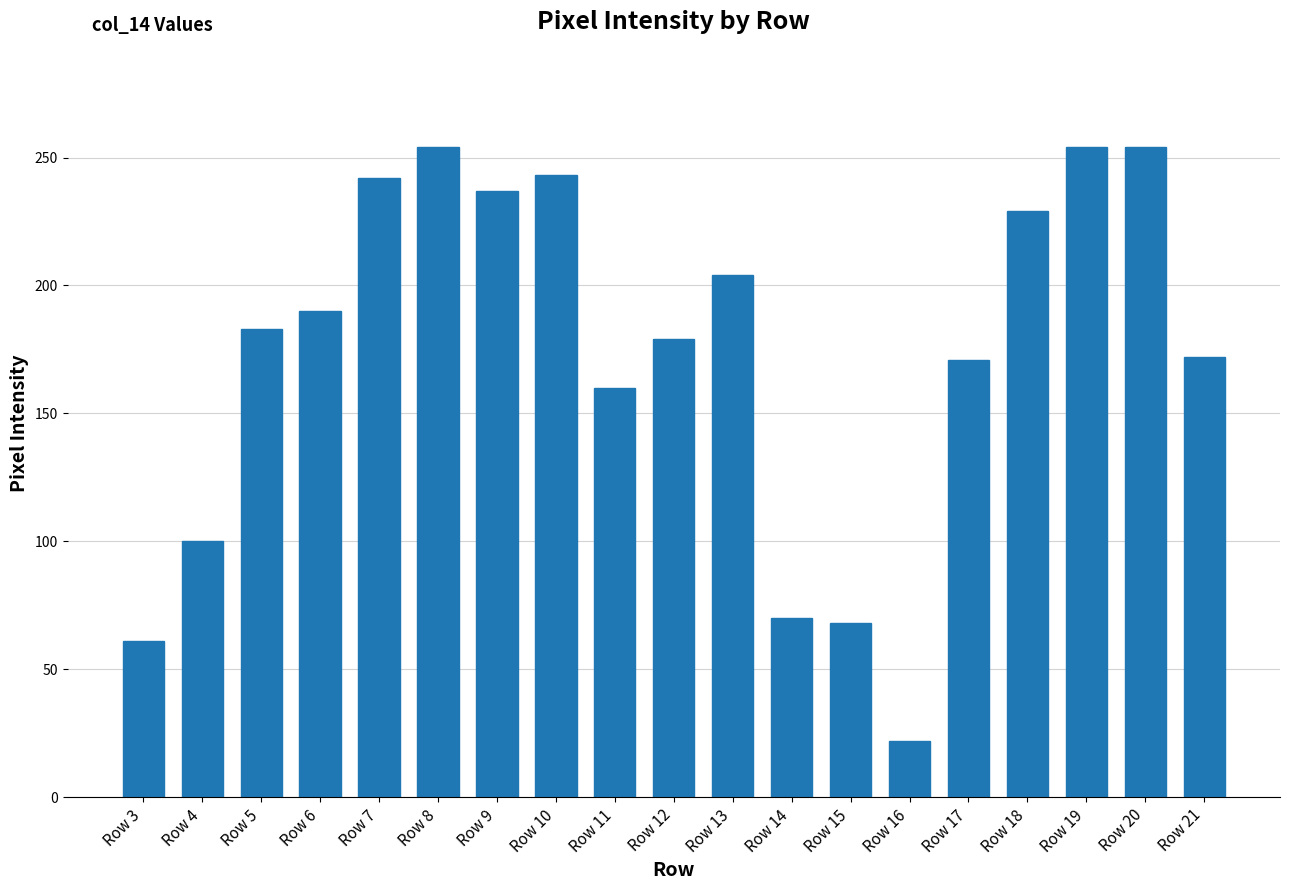

What is the ratio of the value at Row 3 to the value at Row 13?

0.3